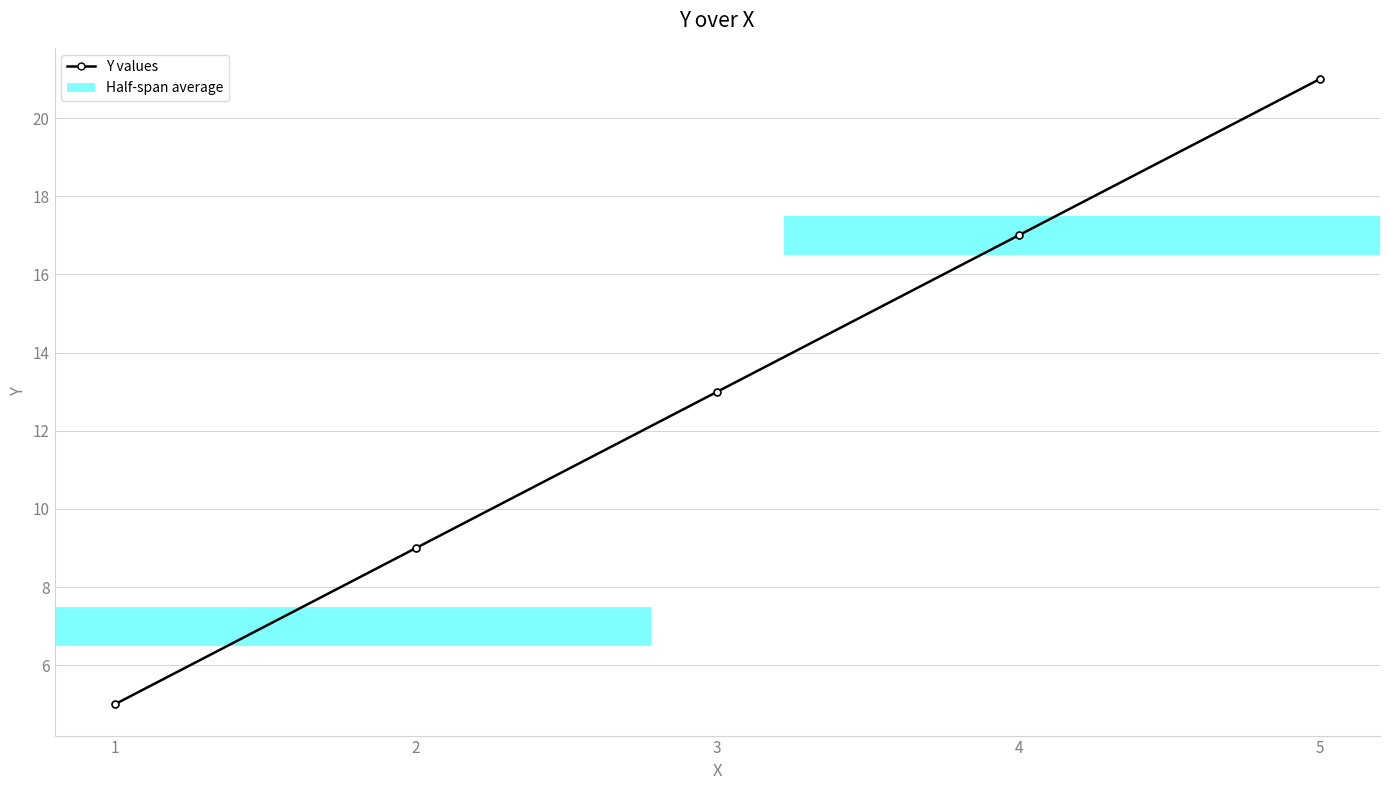

Is it true that the value at 1 is 3?

False